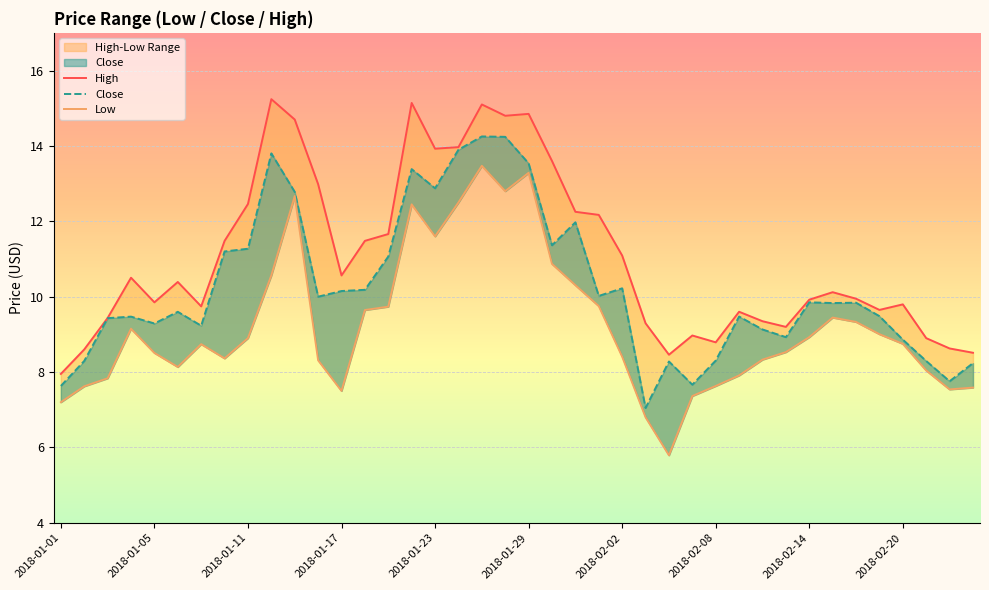

What is the sum of all Low values?

369.3